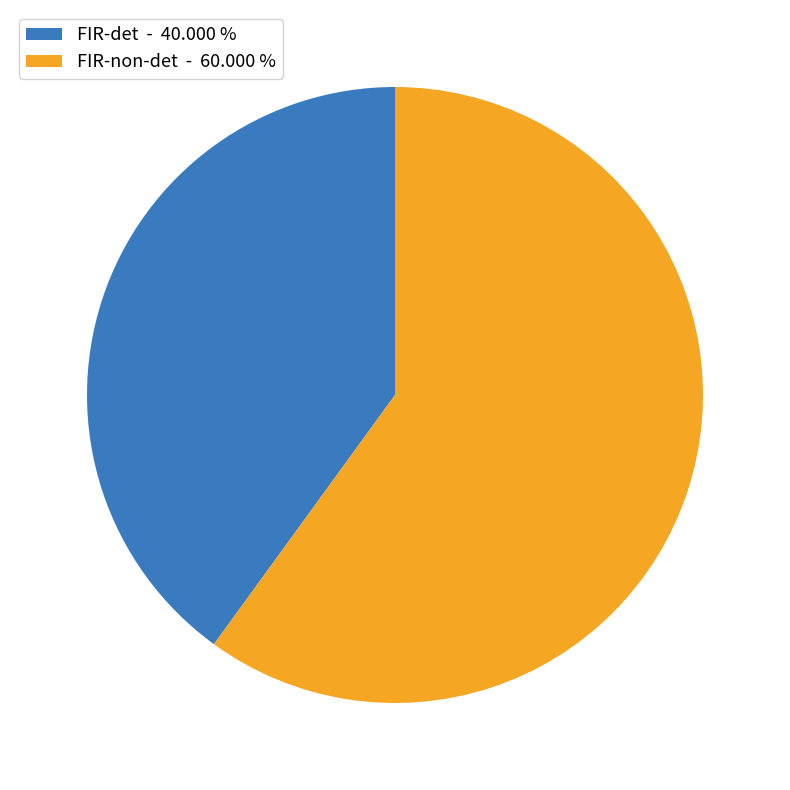

Rank the categories by value from highest to lowest.

FIR-non-det, FIR-det